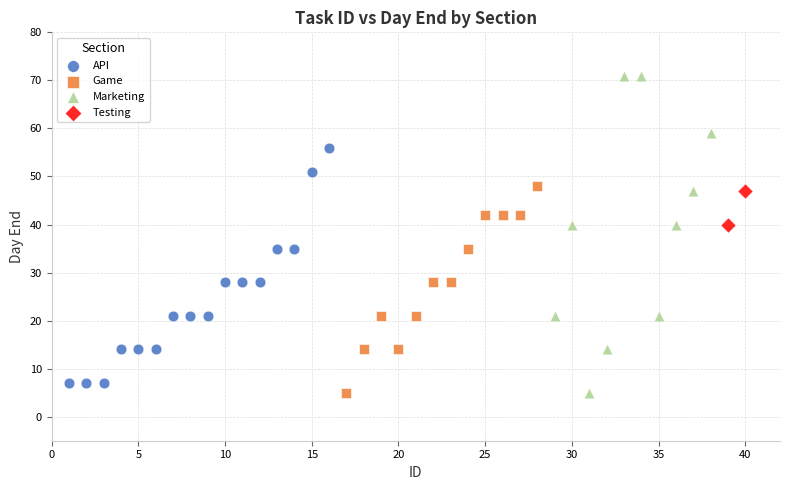

What are all the series names shown in the legend?

API, Game, Marketing, Testing